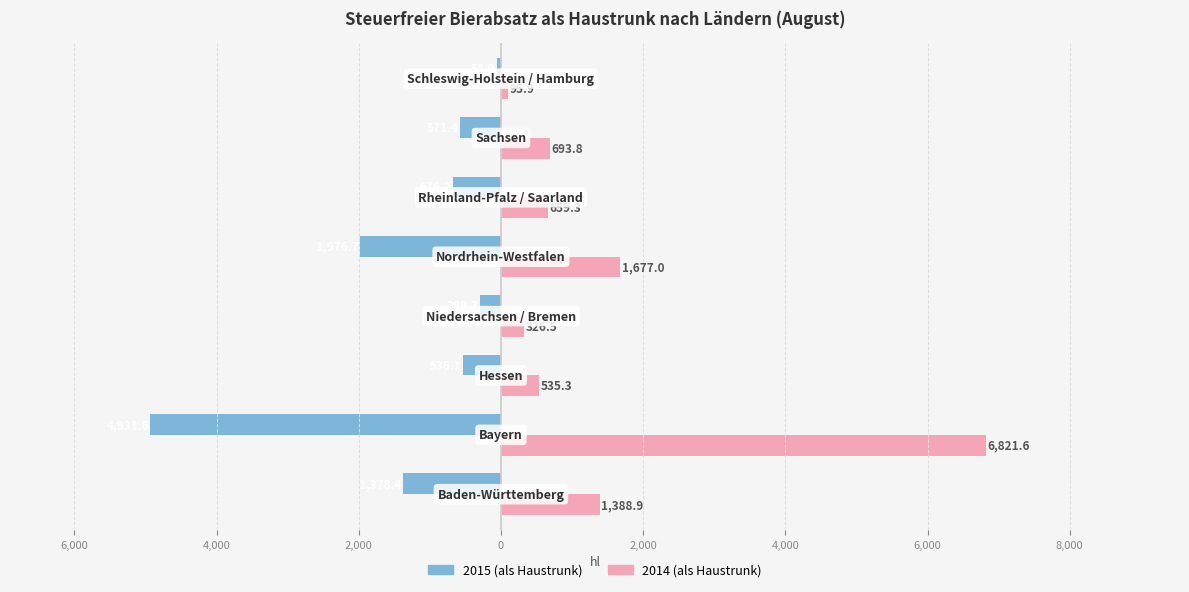

What are all the series names shown in the legend?

2015 (als Haustrunk), 2014 (als Haustrunk)